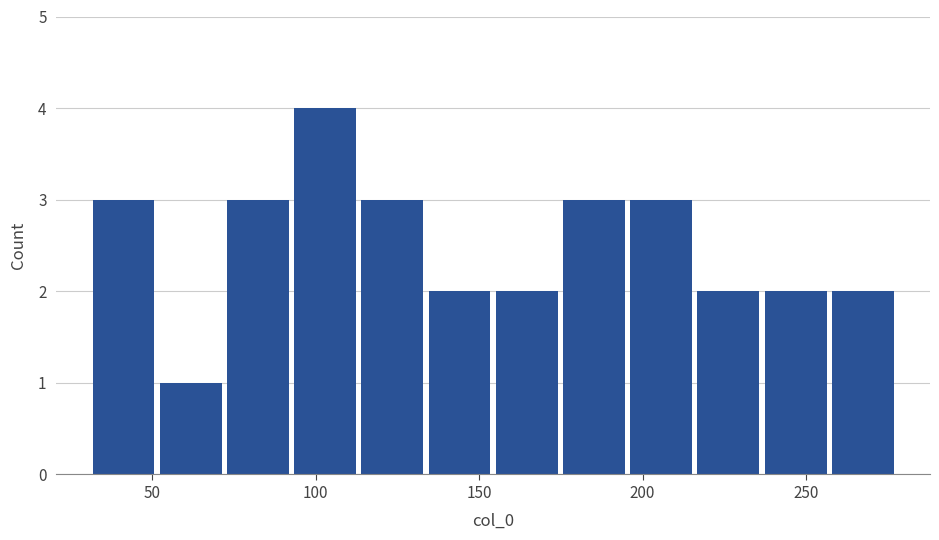

Reading left to right, transcribe this chart: for each bar, give the range it covers on the x-axis and its height. Neither the bar edges nor the heights are printed on the chart, so give them approximately, as read against the axes.

30 to 50: 3
50 to 70: 1
70 to 95: 3
95 to 115: 4
115 to 135: 3
135 to 155: 2
155 to 175: 2
175 to 195: 3
195 to 215: 3
215 to 235: 2
235 to 255: 2
255 to 280: 2